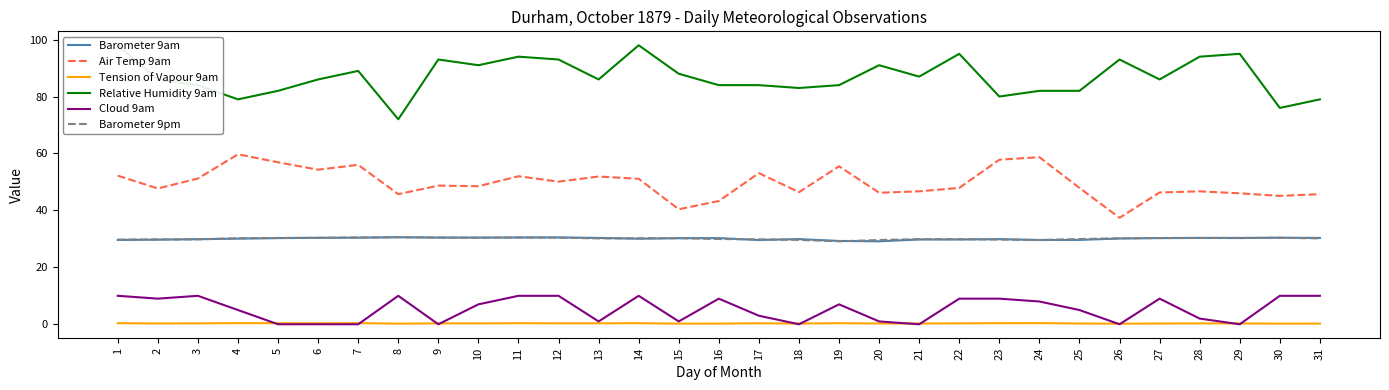

What is the difference between the maximum and minimum values in the Tension of Vapour 9am series?

0.2